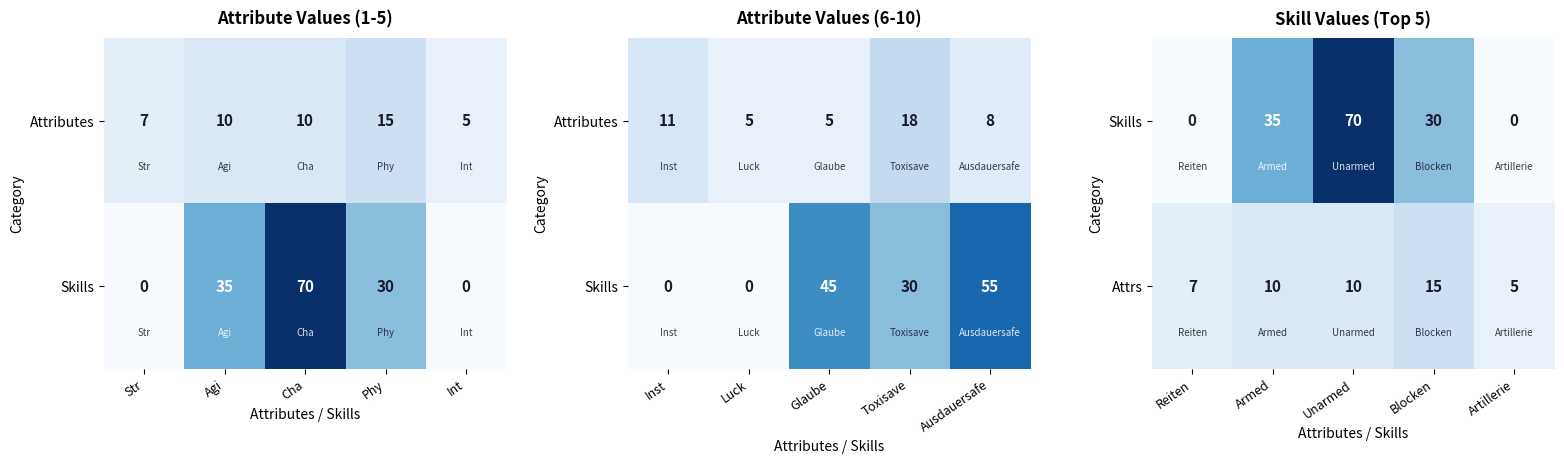

What is the lowest value of the Attrs series?

5